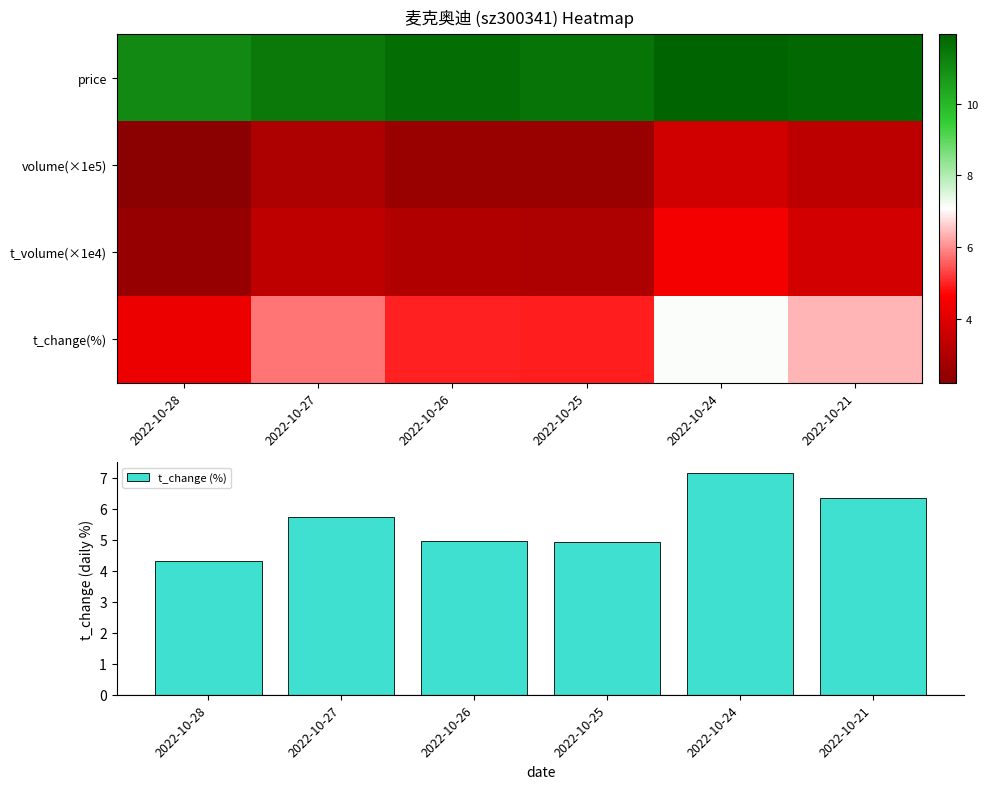

Which label corresponds to the largest value in the chart?

2022-10-24